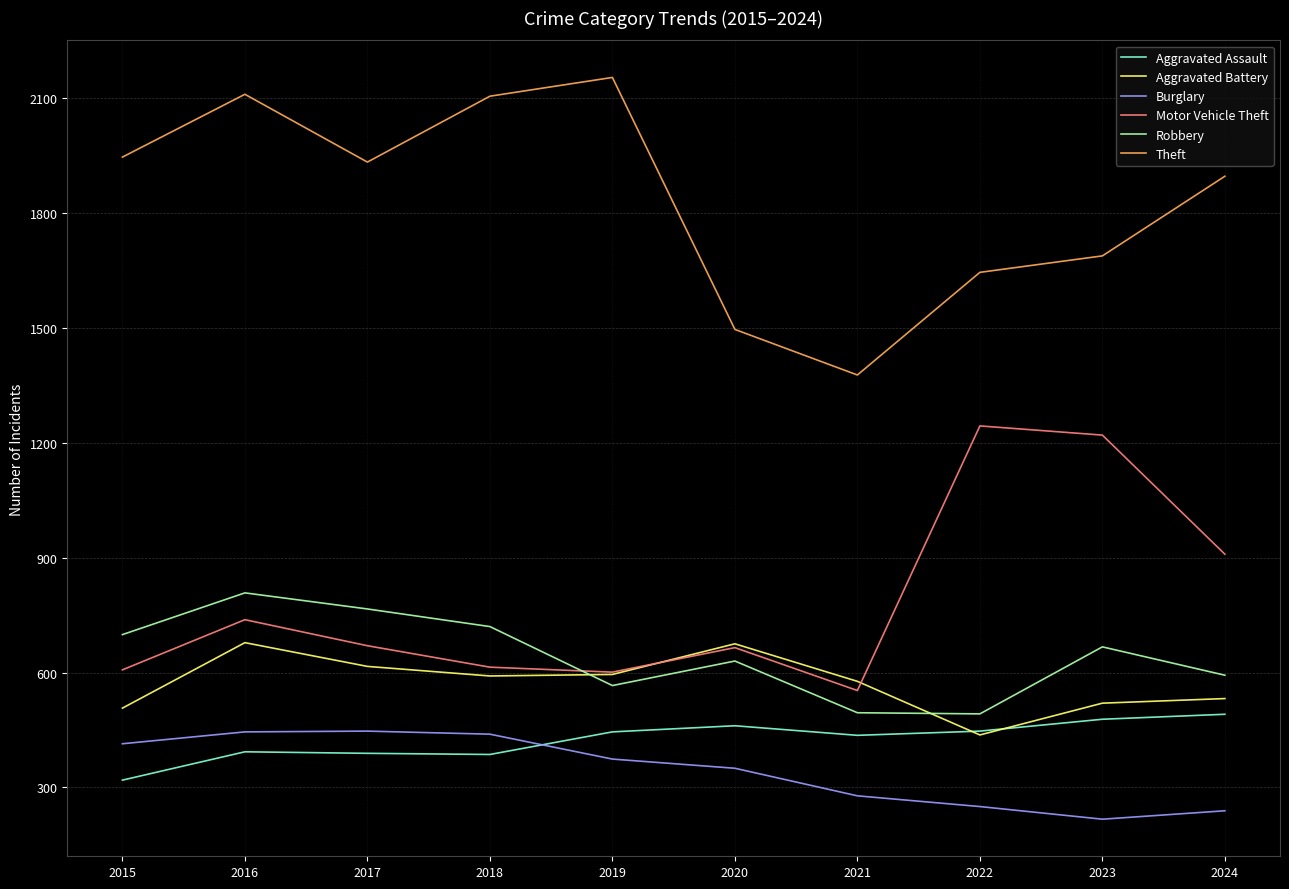

What value does the Aggravated Assault series have at 2019?

445